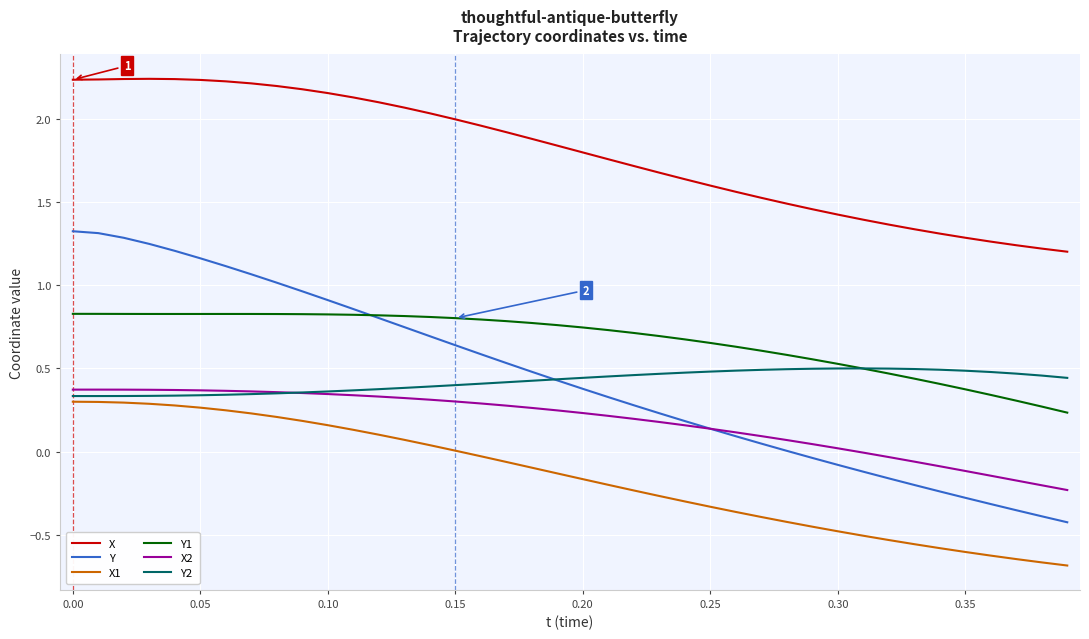

How many distinct data groups are displayed?

6